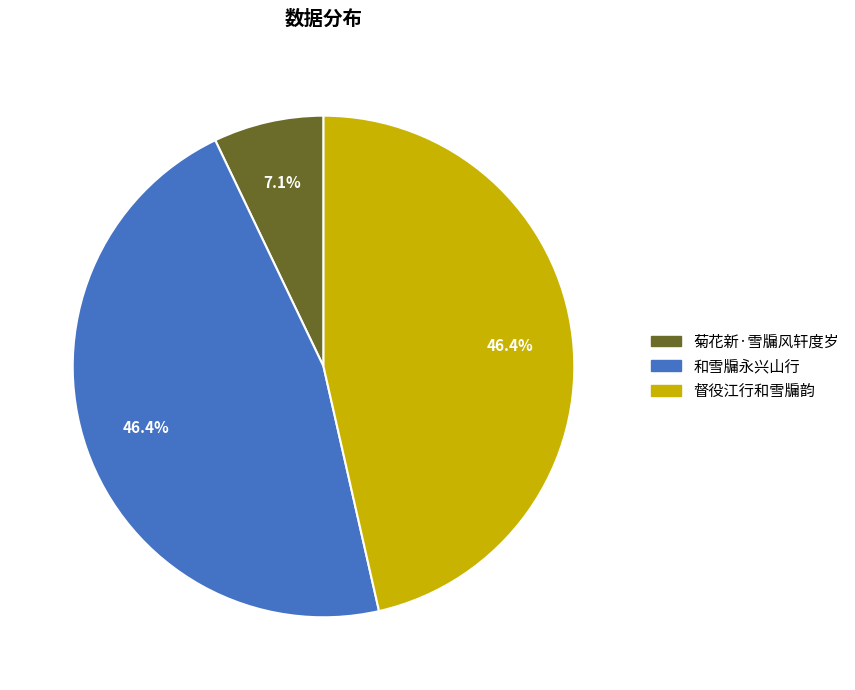

Count the number of slices in the pie.

3